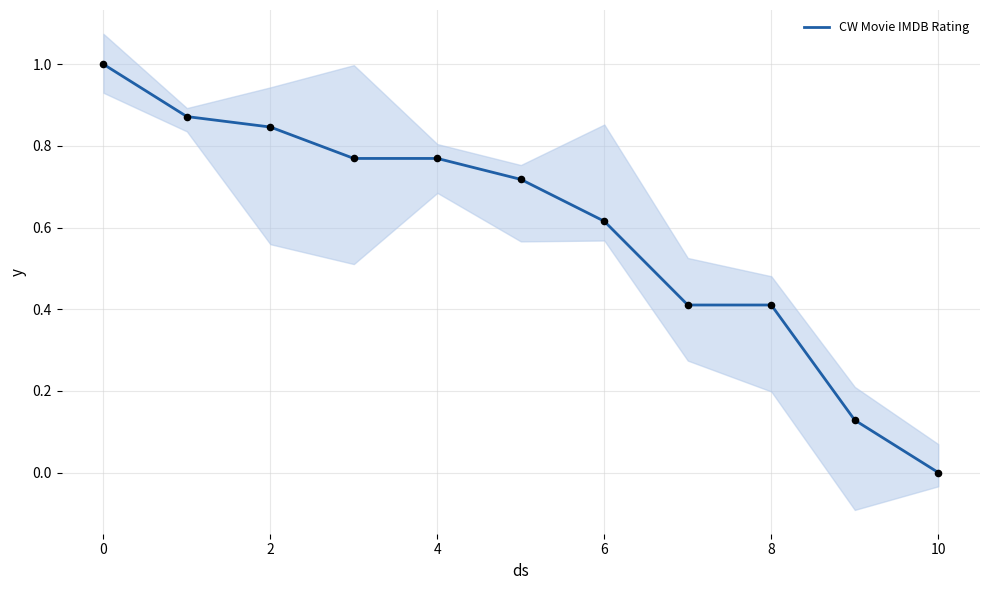

What is the maximum value for CW Movie IMDB Rating?

1.0